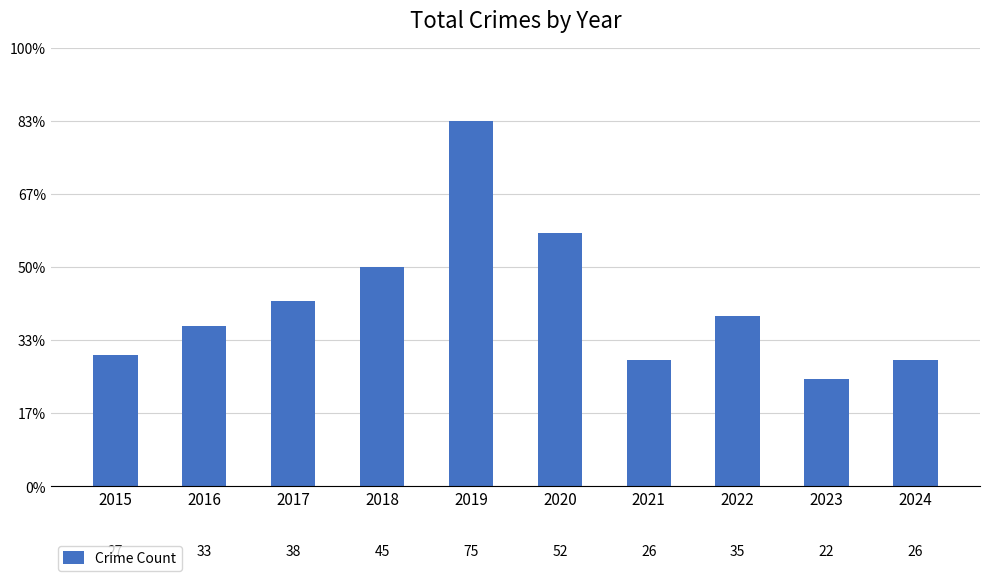

Does the chart contain any negative values?

No